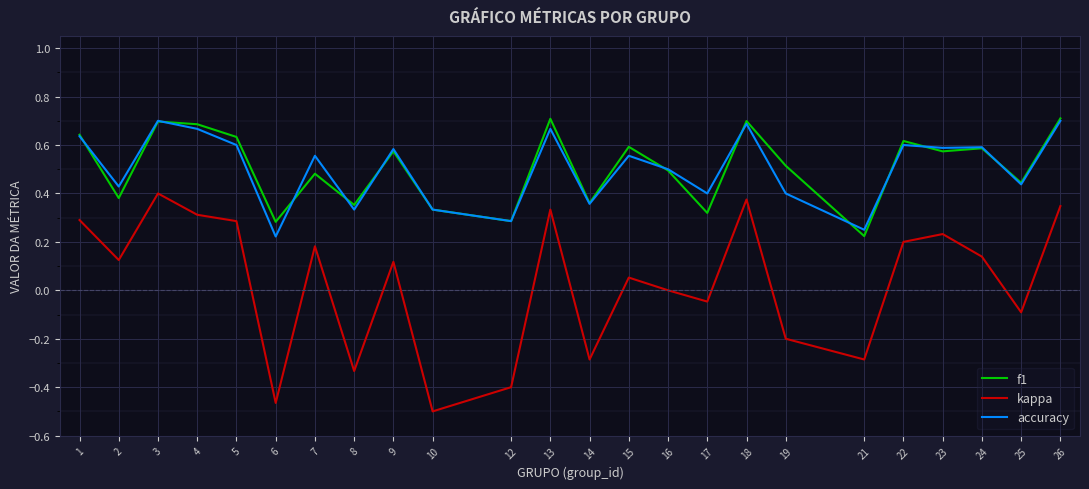

What is the total value across all series at 22?

1.4